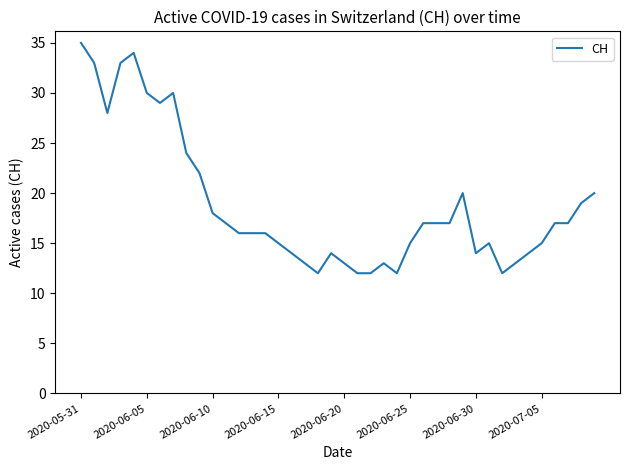

What is the maximum value shown in the chart?

35